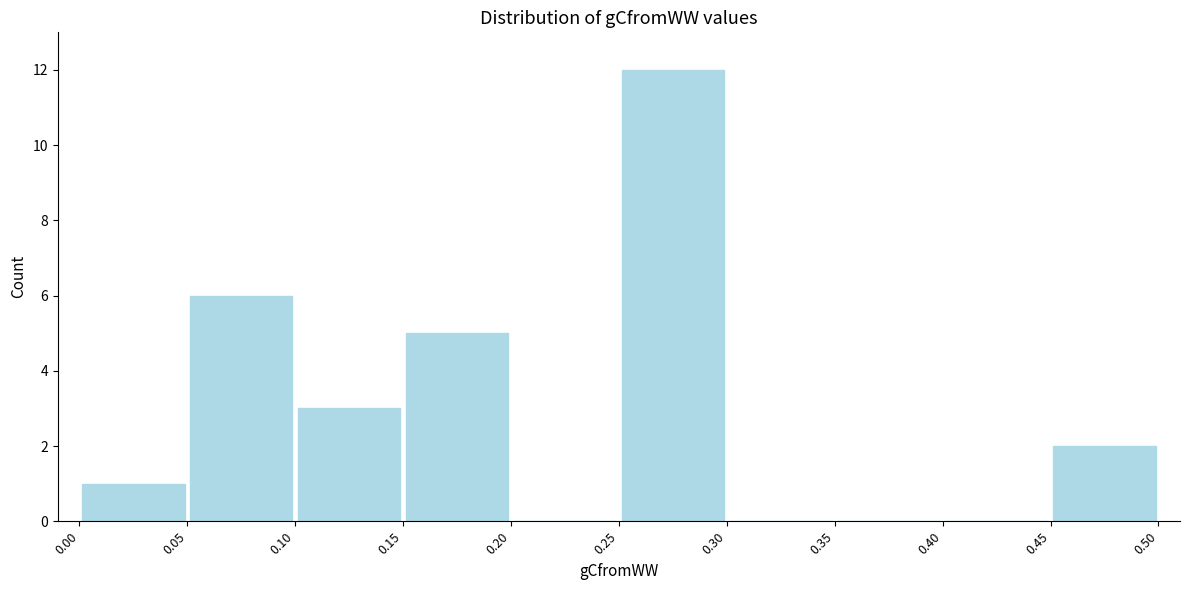

Reading left to right, list every bar in this chart as the range it spans on the x-axis followed by its height. The values are not printed on the chart, so give them approximately, as read against the axis.

0.00 to 0.05: 1
0.05 to 0.10: 6
0.10 to 0.15: 3
0.15 to 0.20: 5
0.20 to 0.25: 0
0.25 to 0.30: 12
0.30 to 0.35: 0
0.35 to 0.40: 0
0.40 to 0.45: 0
0.45 to 0.50: 2